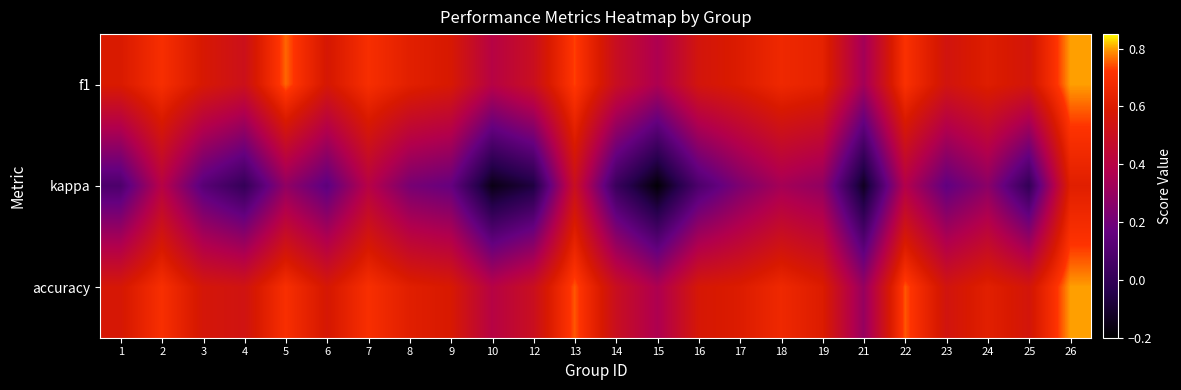

Reading left to right, what are all the values shown in this chart?

f1: 1=0.6	2=0.7	3=0.6	4=0.5	5=0.8	6=0.6	7=0.7	8=0.6	9=0.6	10=0.4	12=0.5	13=0.7	14=0.5	15=0.4	16=0.6	17=0.6	18=0.7	19=0.6	21=0.3	22=0.7	23=0.5	24=0.6	25=0.6	26=0.8
kappa: 1=0.1	2=0.4	3=0.1	4=0.0	5=0.3	6=0.1	7=0.4	8=0.2	9=0.2	10=-0.2	12=-0.1	13=0.5	14=0.0	15=-0.2	16=0.1	17=0.2	18=0.3	19=0.3	21=-0.1	22=0.4	23=0.2	24=0.3	25=0.0	26=0.6
accuracy: 1=0.6	2=0.7	3=0.6	4=0.5	5=0.7	6=0.6	7=0.7	8=0.6	9=0.6	10=0.4	12=0.5	13=0.8	14=0.5	15=0.4	16=0.6	17=0.6	18=0.7	19=0.6	21=0.3	22=0.8	23=0.5	24=0.6	25=0.6	26=0.8